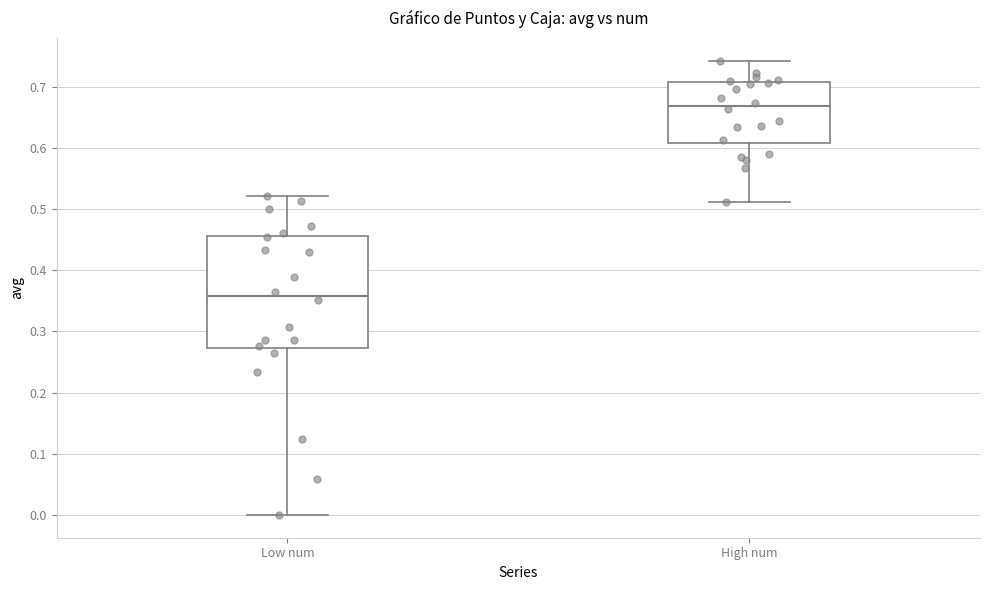

Reading left to right, read every box against the y-axis: the position of its median line, the range the box covers, and the ends of its whiskers. The values are not printed on the chart, so give them approximately, as read against the axis.

Low num: median 0.36, box 0.27 to 0.46, whiskers 0.00 to 0.52
High num: median 0.67, box 0.61 to 0.71, whiskers 0.51 to 0.74